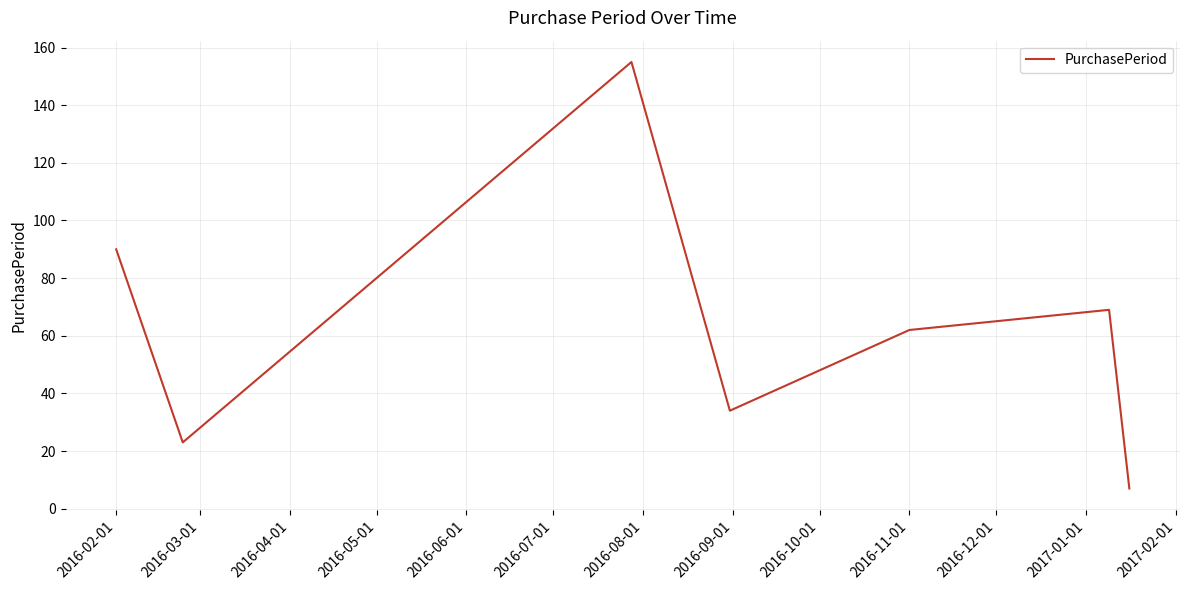

What is the sum of all values?

440